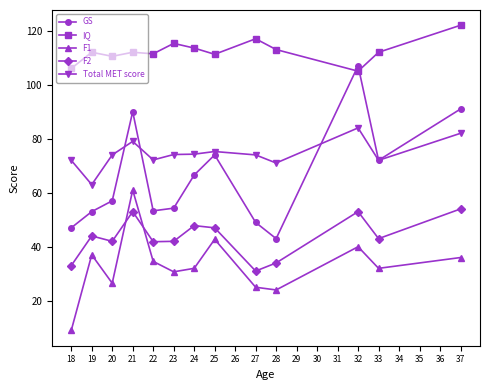

True or false: F1 has a value of 56.1 at 25.

False